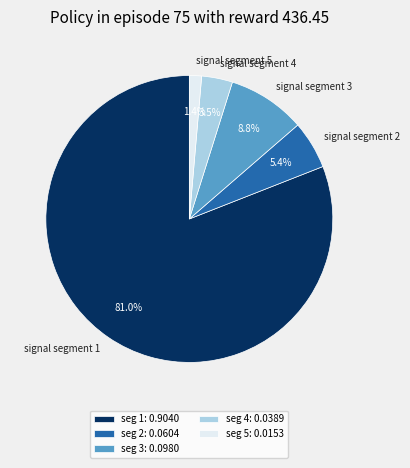

Is the sum of signal segment 1 and signal segment 3 greater than half?

Yes